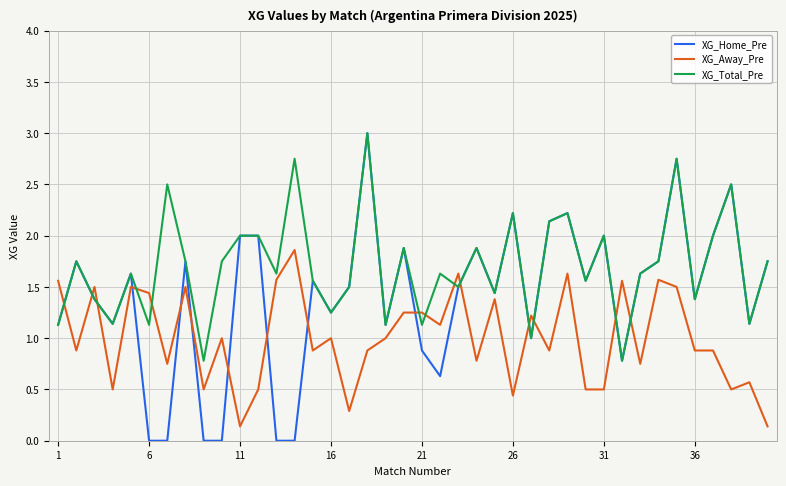

How many lines are shown in the chart?

3